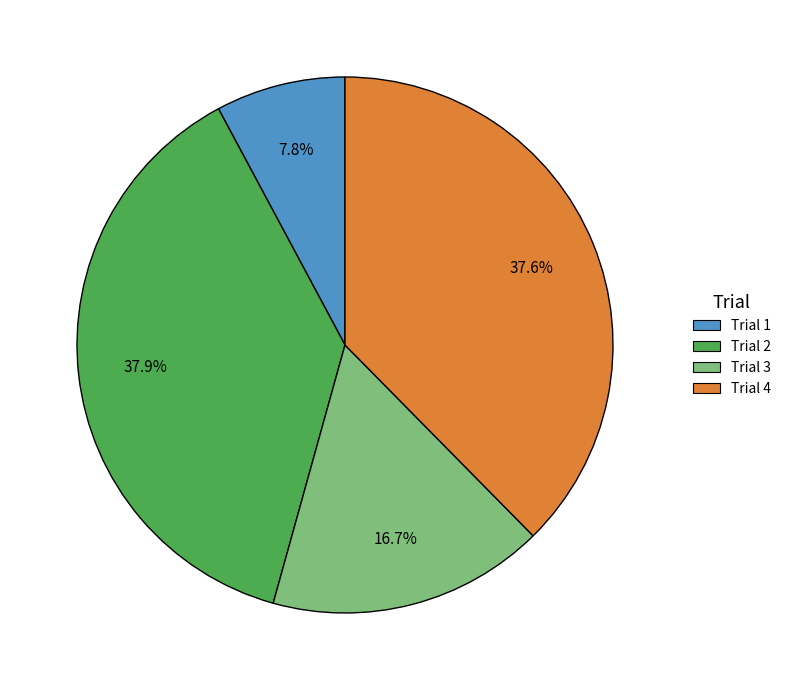

Count the number of slices in the pie.

4